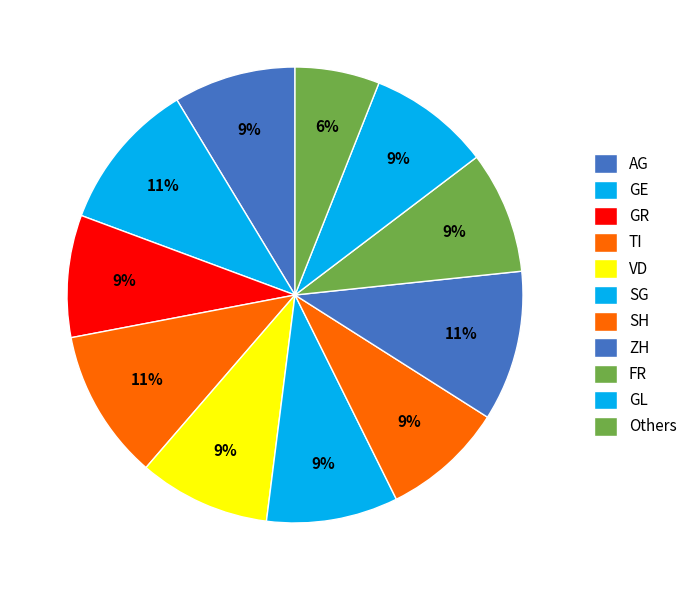

How many slices are in this pie chart?

11